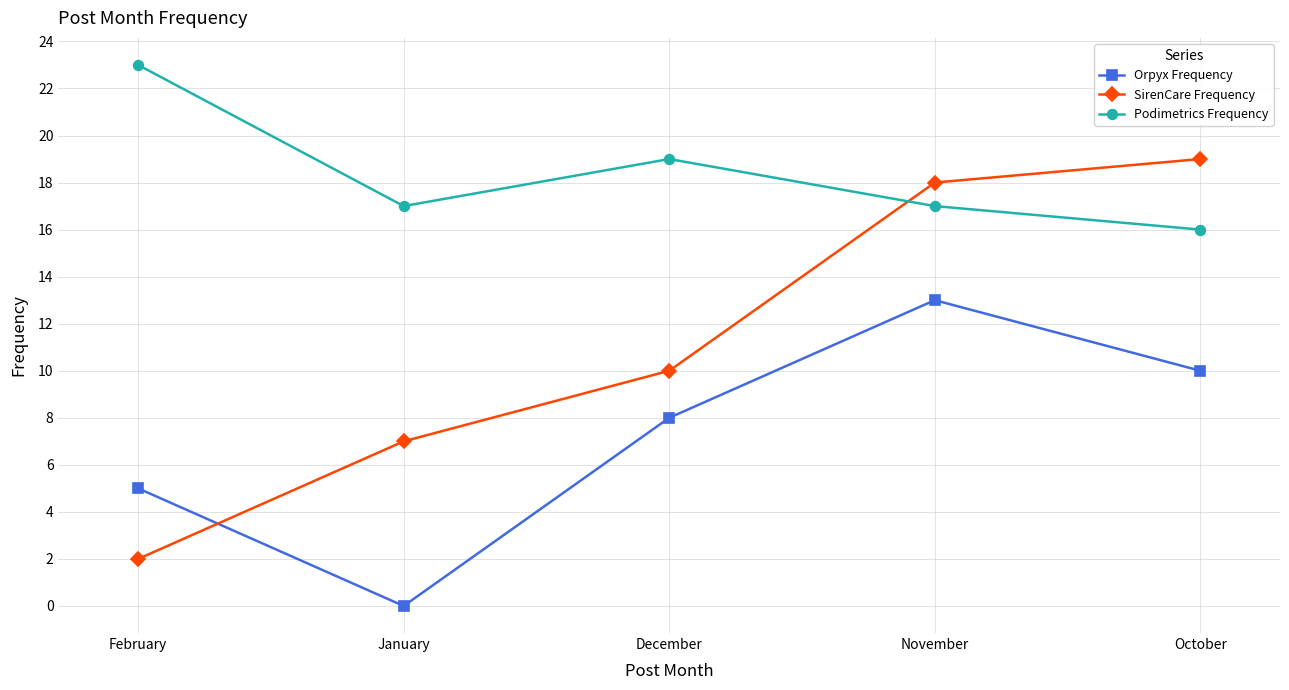

What is the average value of the SirenCare Frequency series?

11